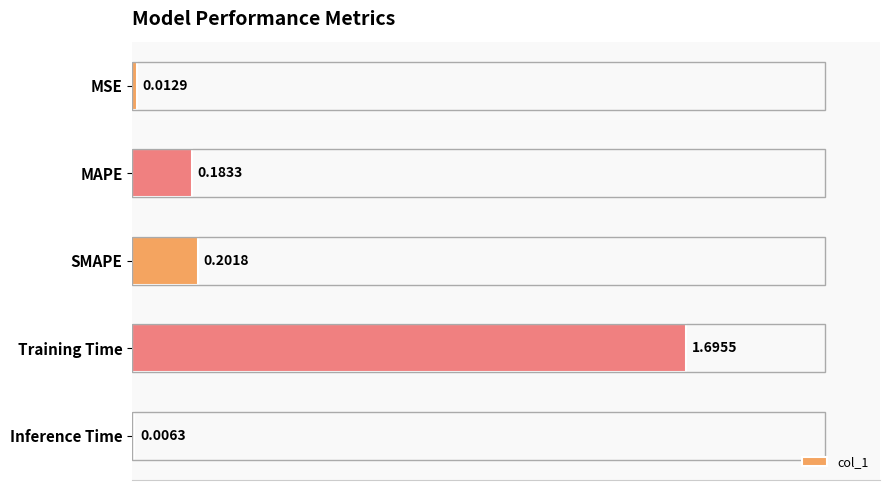

At which category does the chart reach its peak across all series?

Training Time